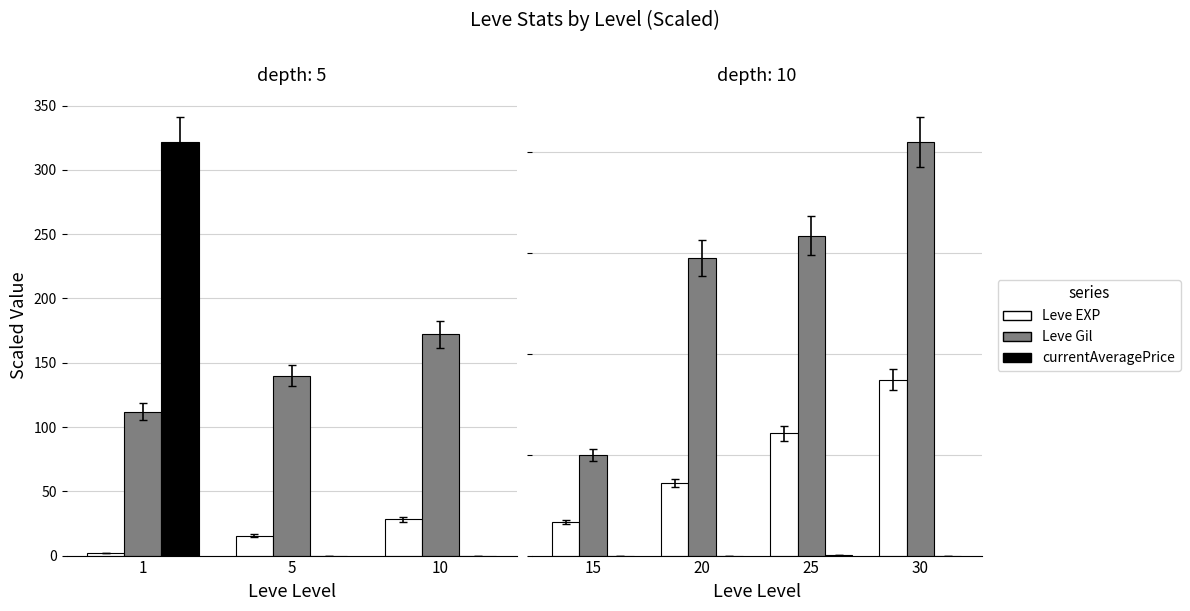

The value of currentAveragePrice at 20 is 0.1. True or false?

False